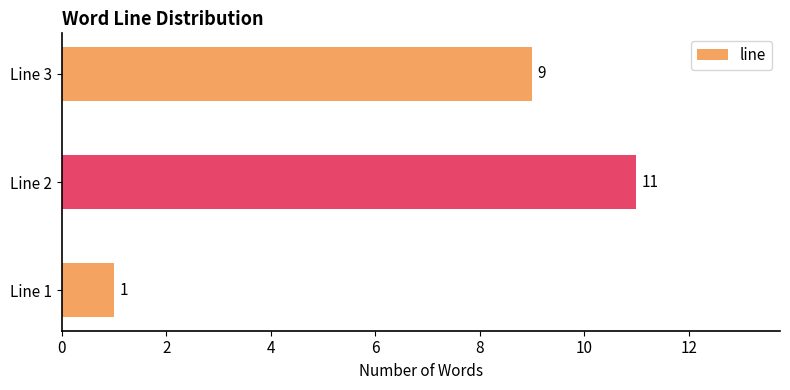

Is it true that the value at Line 2 is 4?

False